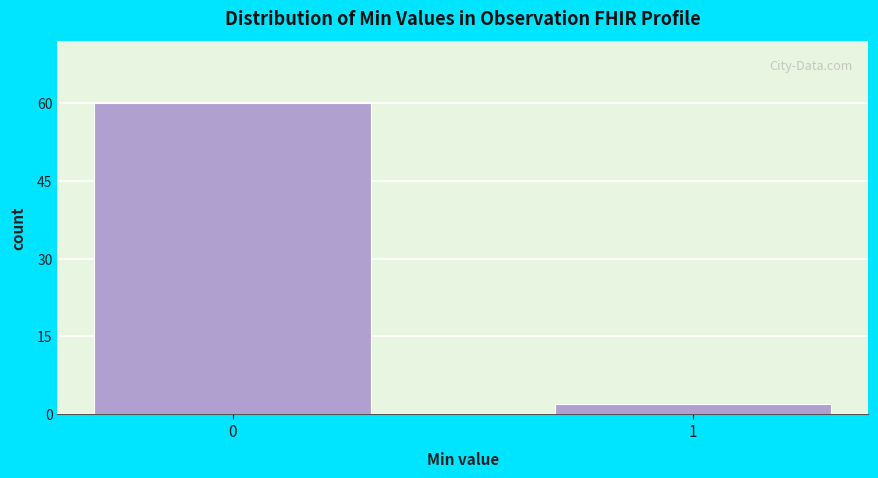

Reading left to right, list all the values displayed in this chart.

60	2